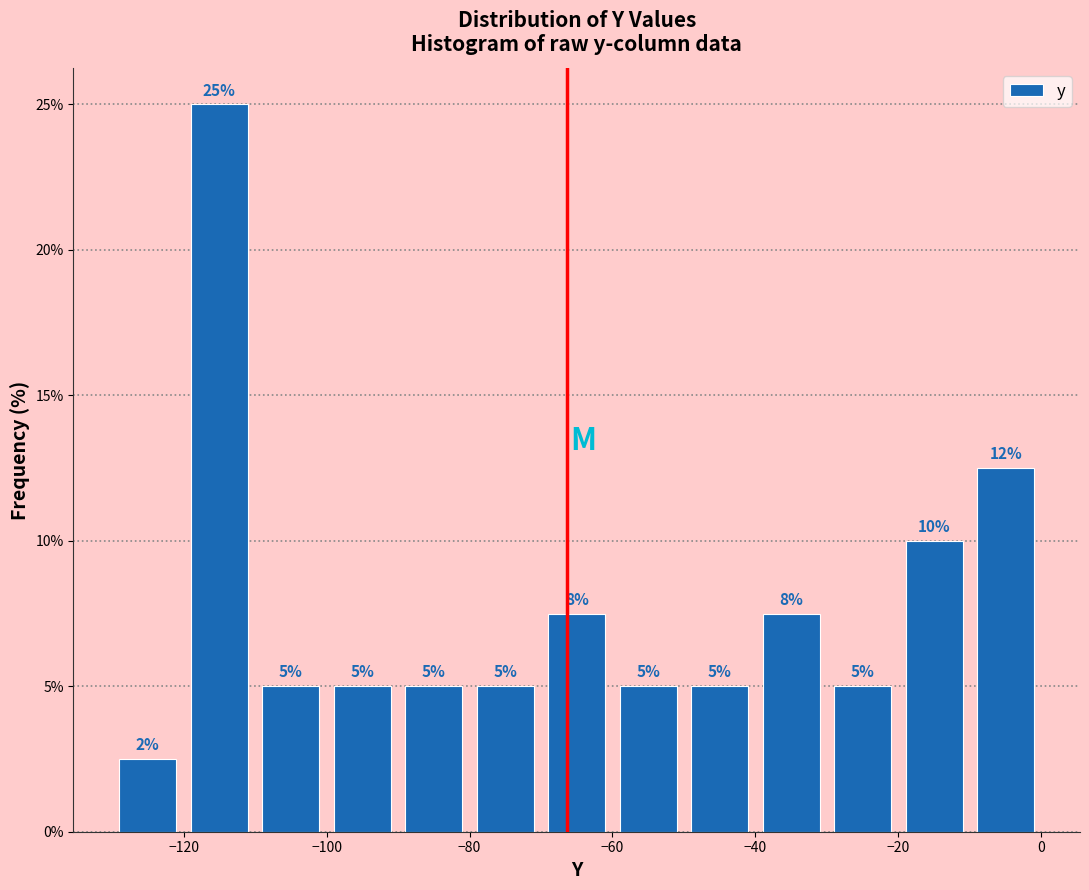

Over which range of the x-axis is the bar tallest?

-120 to -110